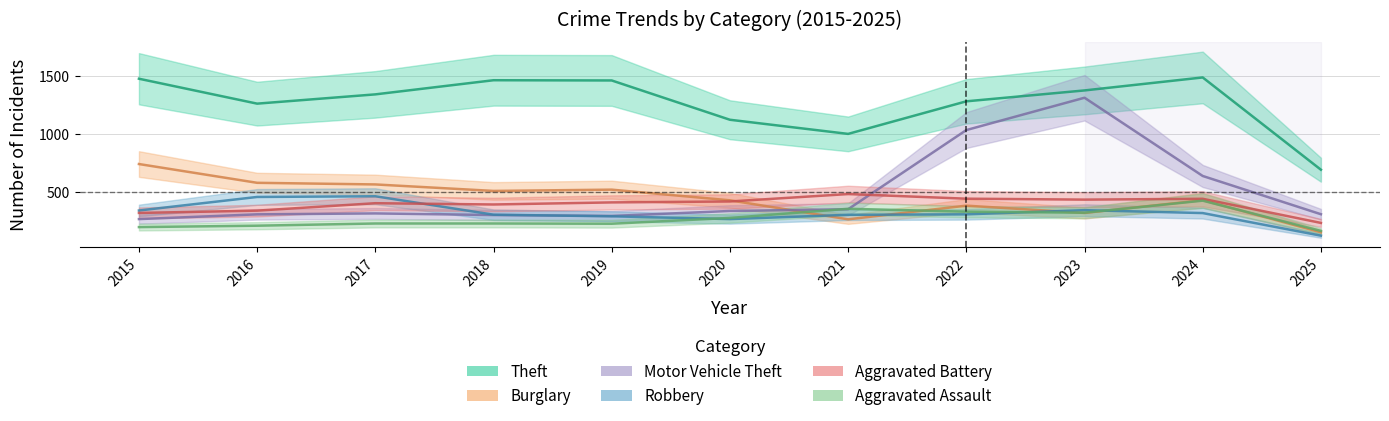

The value of Aggravated Battery at 2020 is 415. True or false?

True